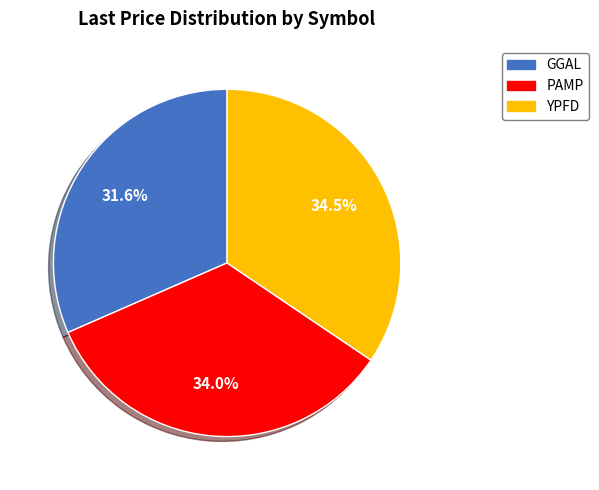

To the nearest percent, what is the combined percentage of GGAL and PAMP?

66%